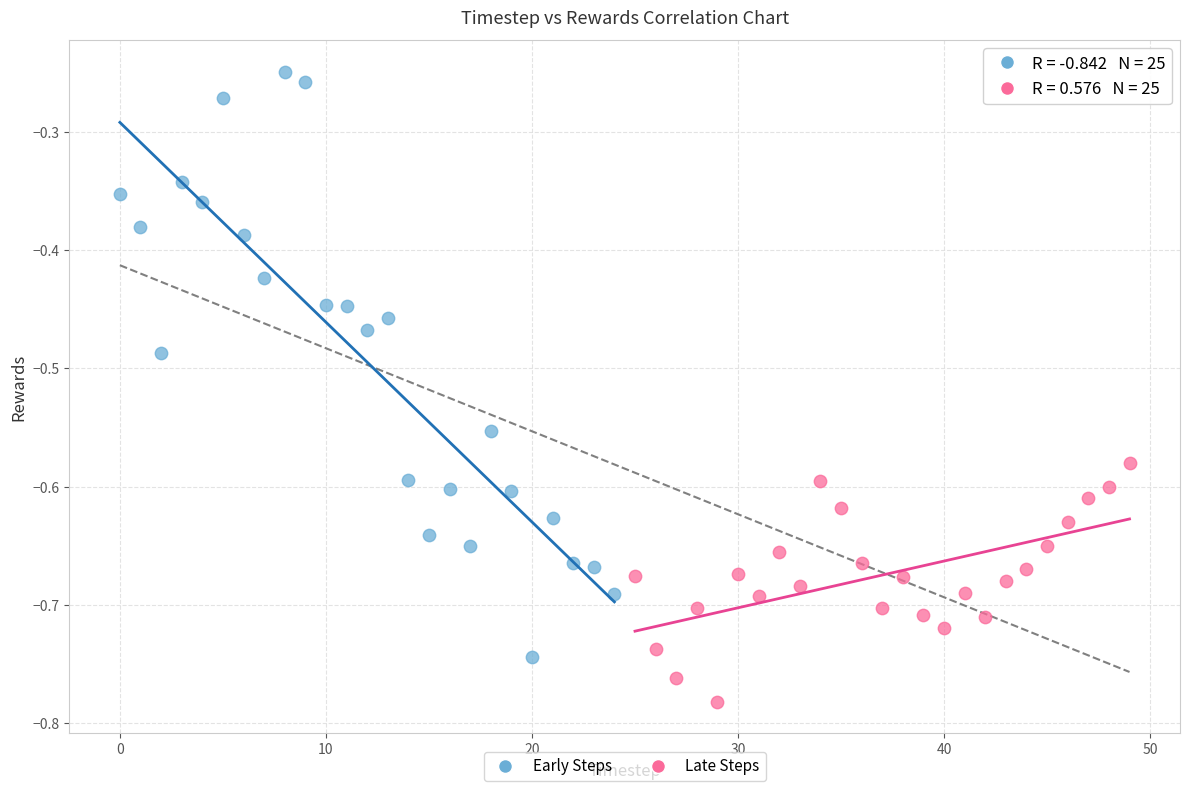

Which series contains the lowest Y value?

Late Steps